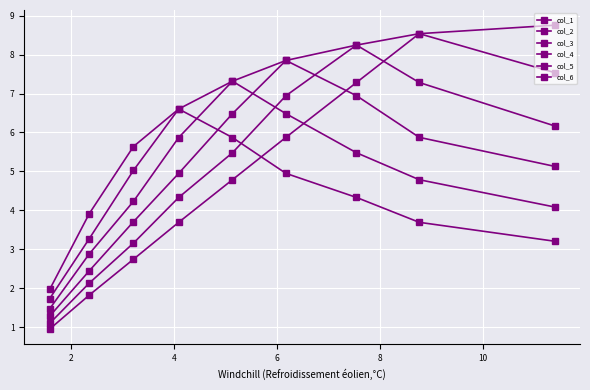

What is the difference between the second highest and minimum values in the col_5 series?

4.9